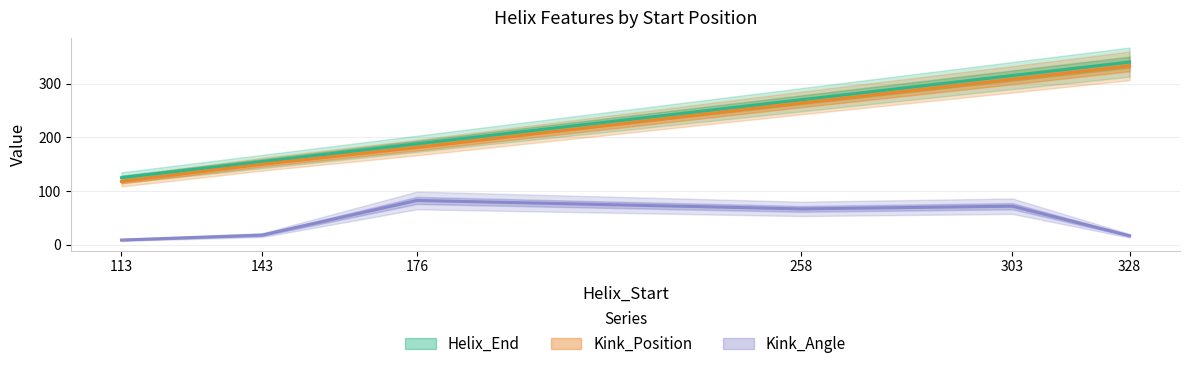

What is the difference between the highest and lowest values at 176?

105.4